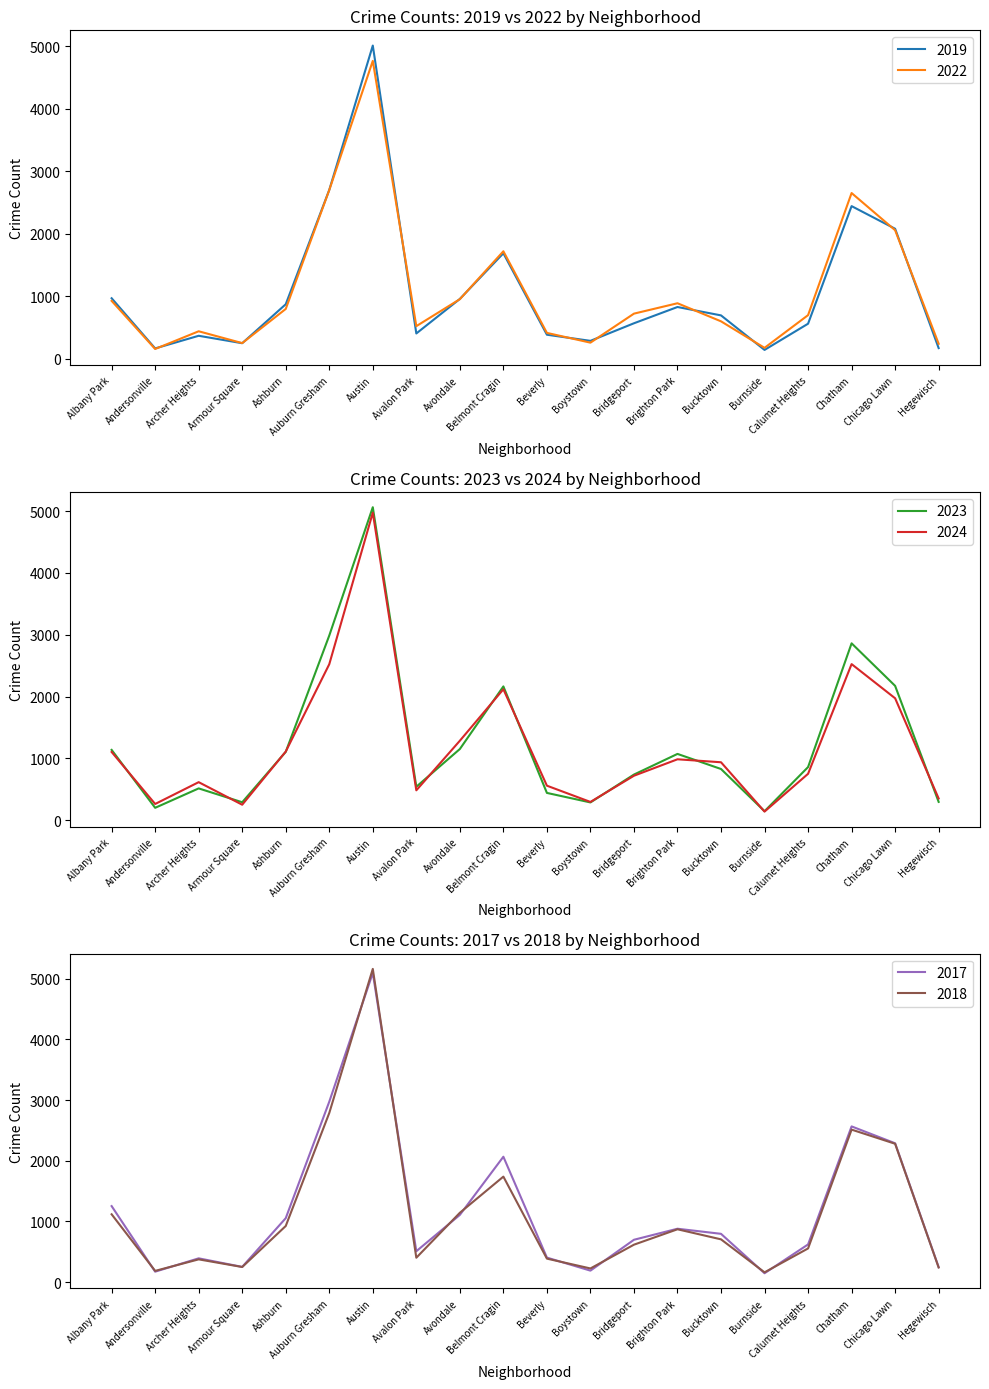

True or false: 2018 has a value of 1117 at Albany Park.

True